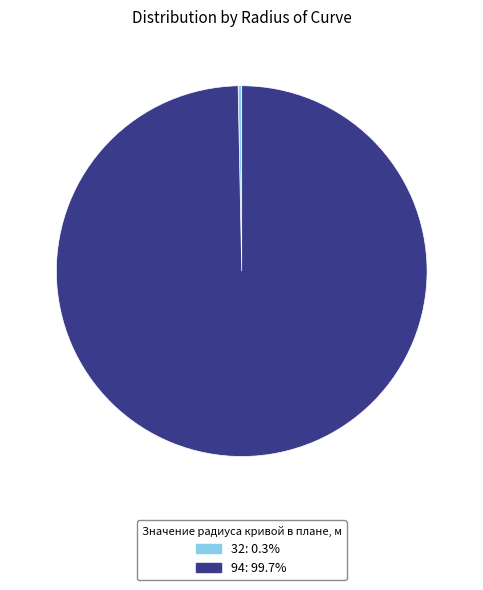

Which category has the smallest portion of the pie?

32